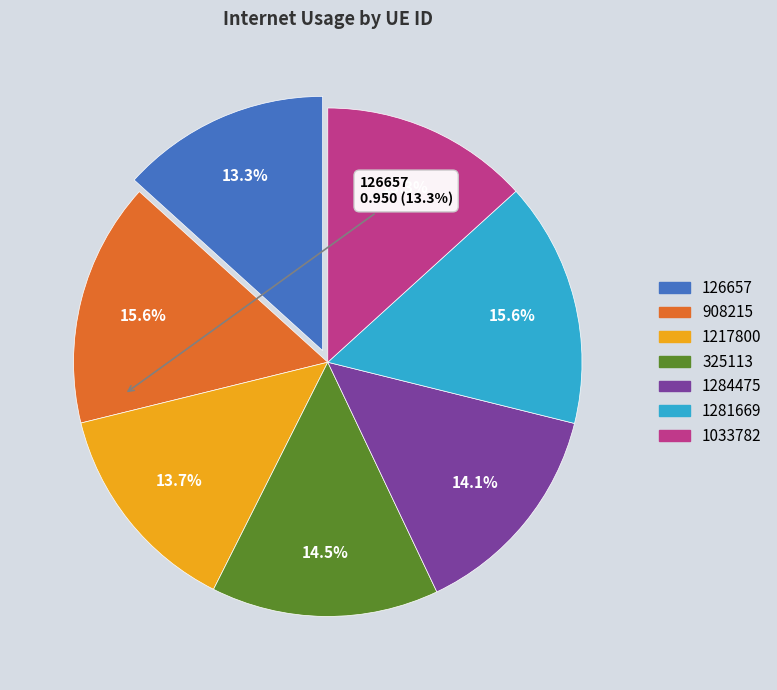

Is it true that 1033782 is 13% of the pie?

True